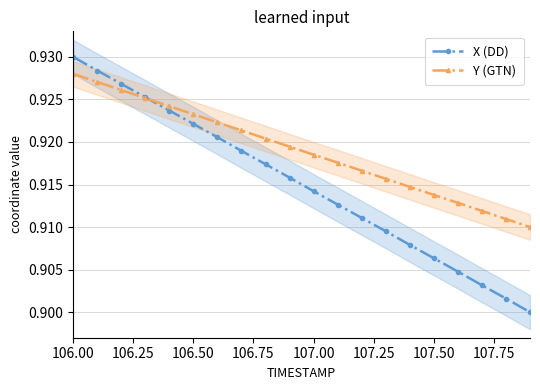

True or false: Y (GTN) and X (DD) intersect in this chart.

True